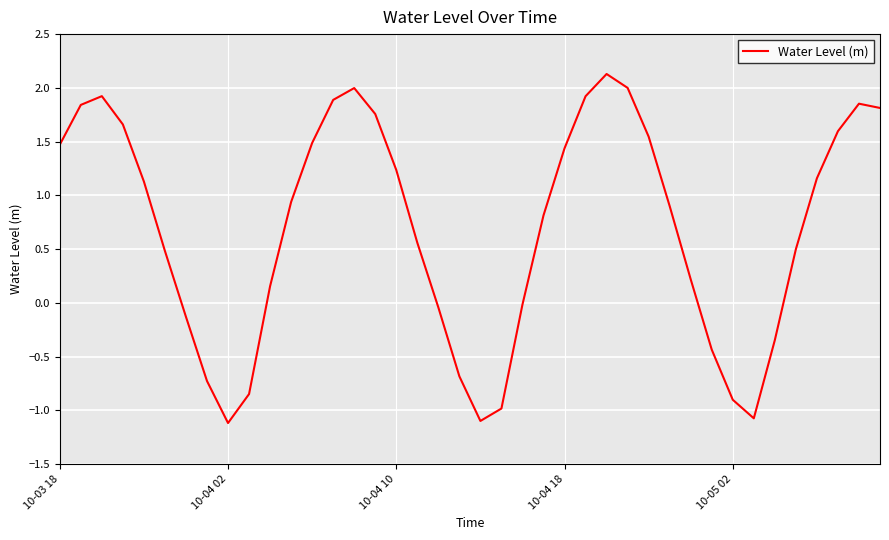

What is the maximum value shown in the chart?

2.1